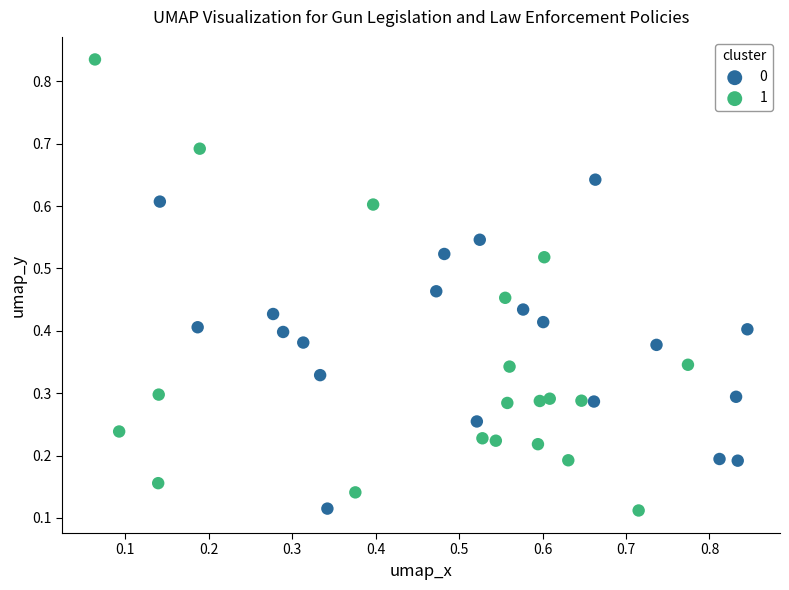

Which series has the largest Y range (max minus min)?

1